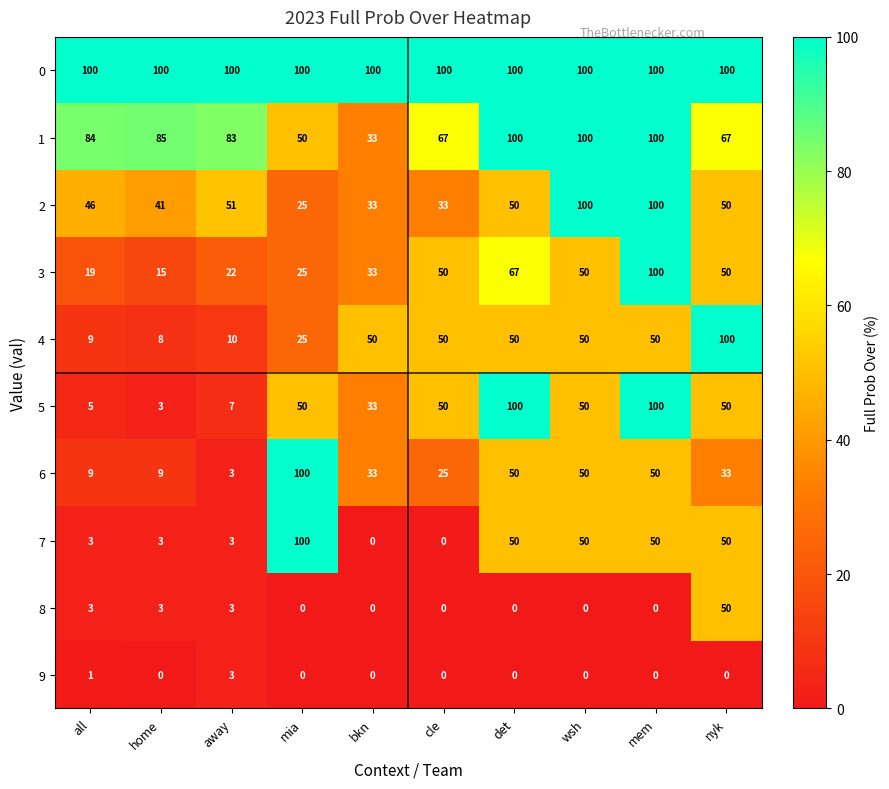

What is the lowest value of the 0 series?

100